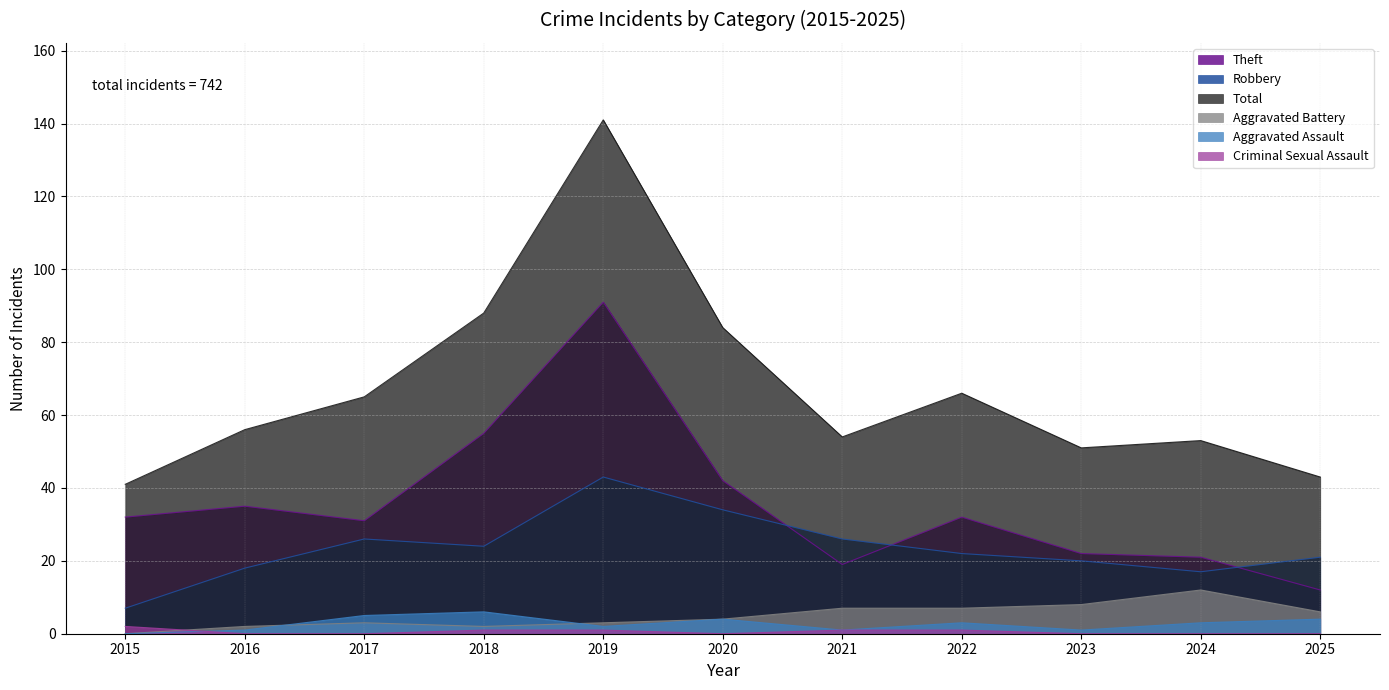

True or false: Total has more than 0 interior local peaks.

True